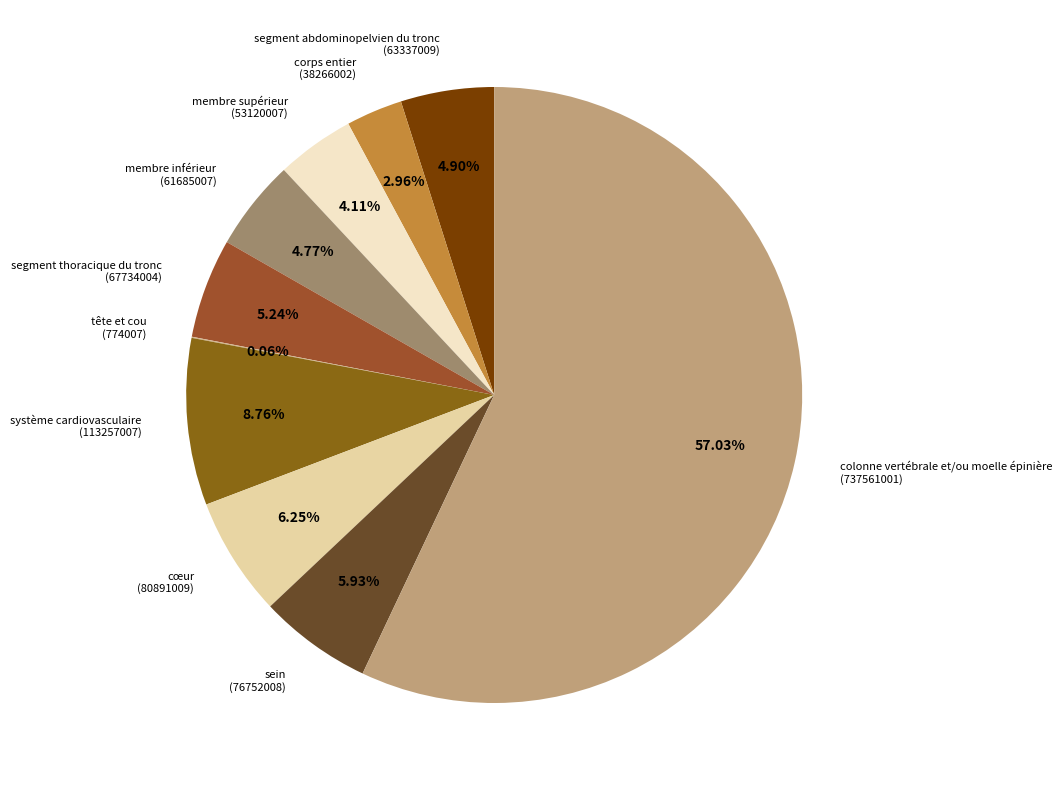

True or false: membre supérieur accounts for 4% of the total.

True